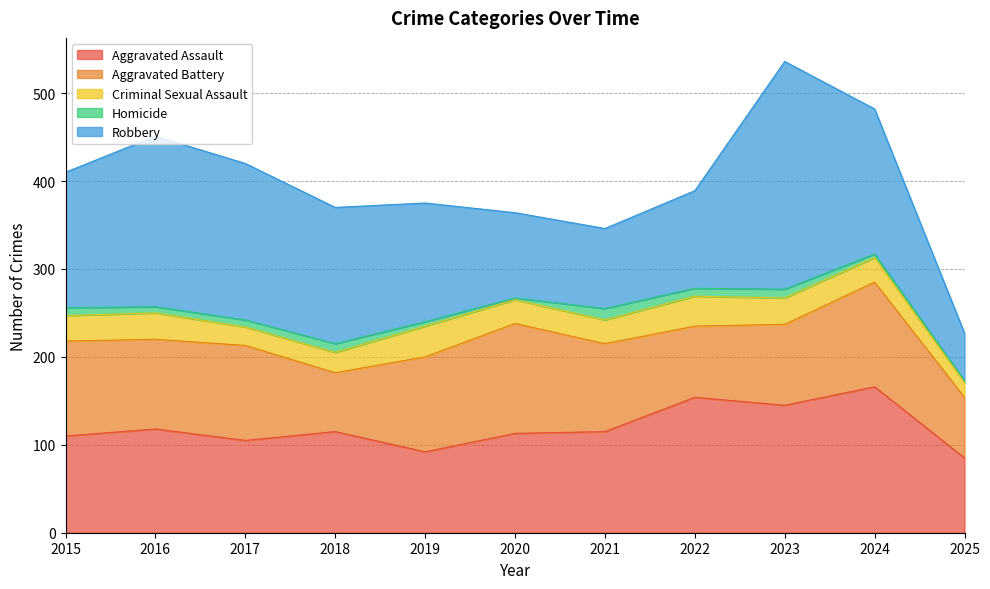

How many lines are shown in the chart?

5